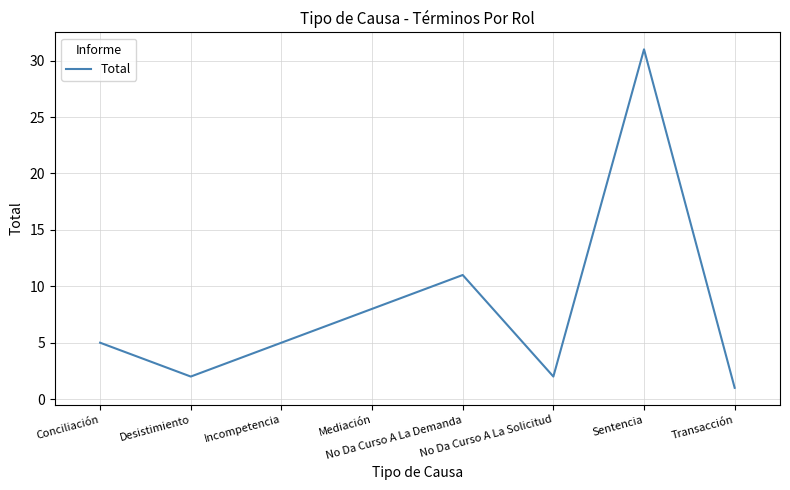

What is the smallest value displayed?

1